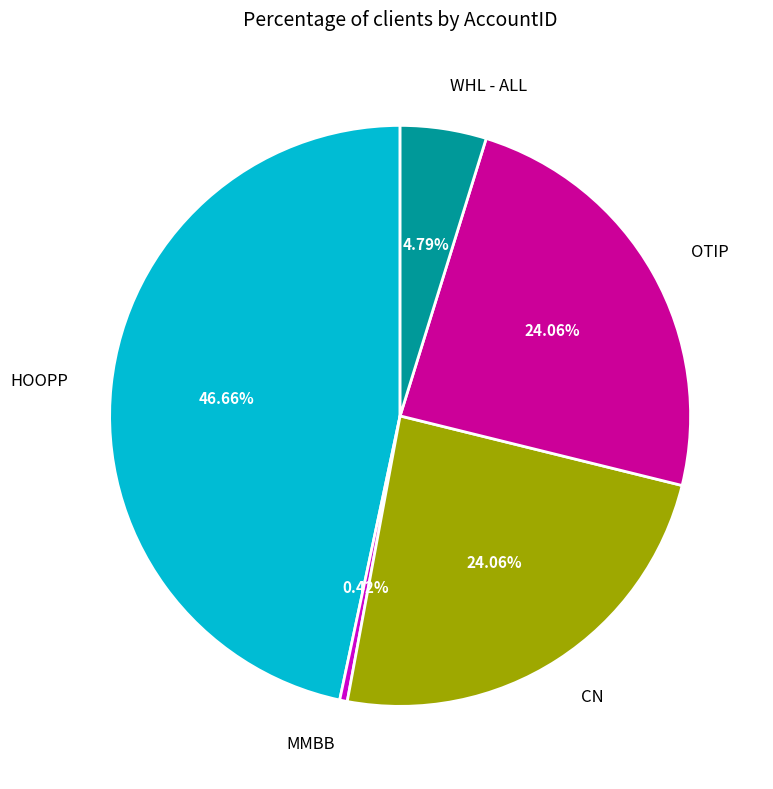

Does CN account for over 50% of the chart?

No